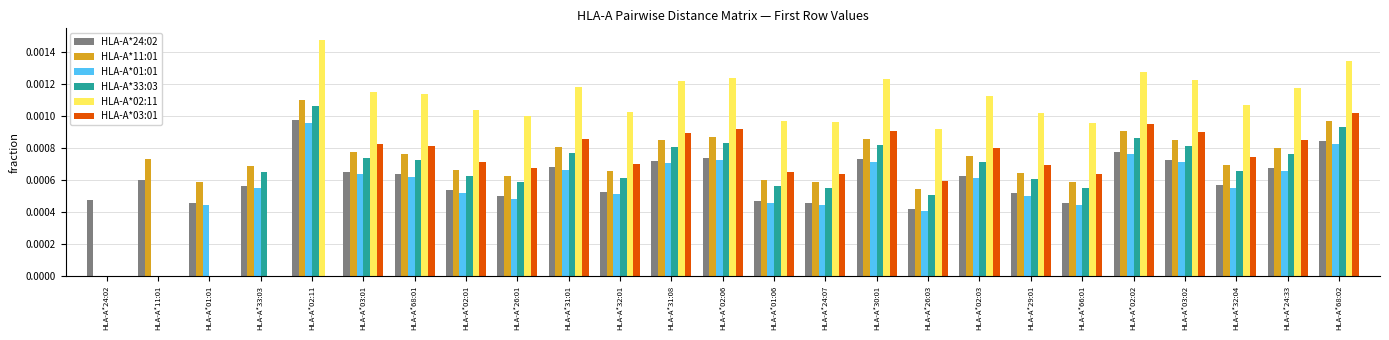

Which series has the largest total across all categories?

HLA-A*02:11